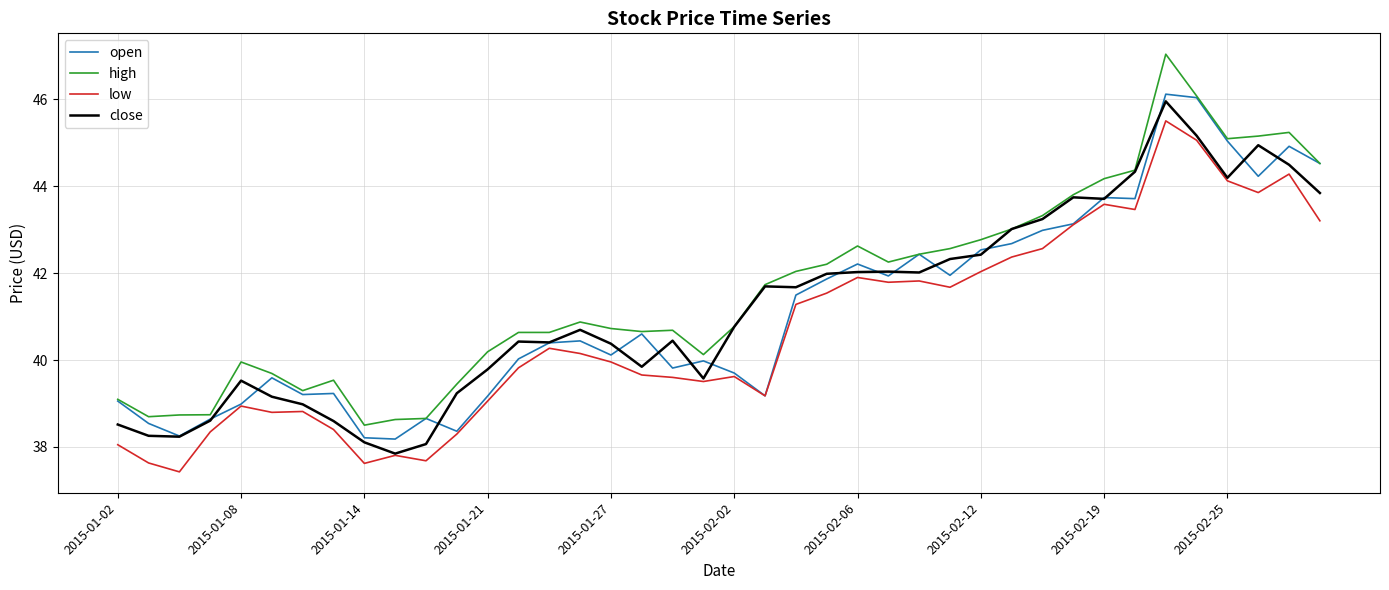

What is the minimum value for close?

37.8